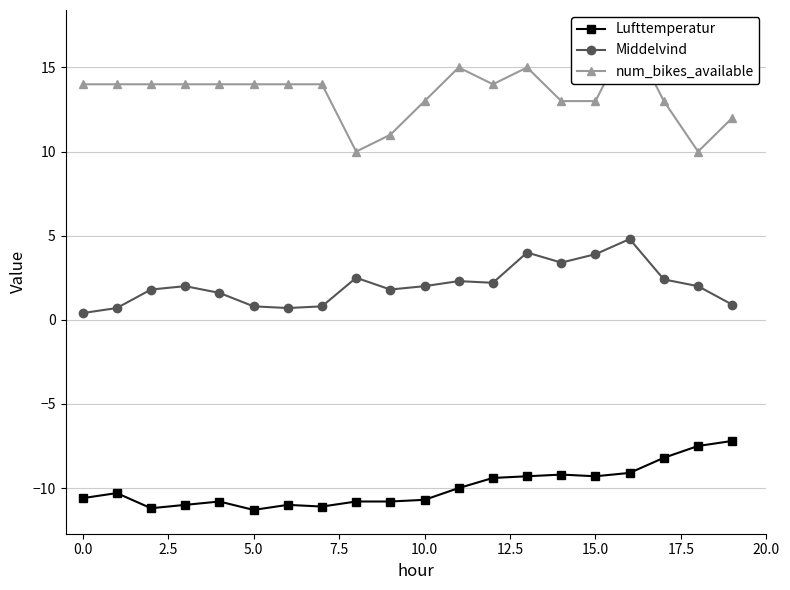

True or false: Lufttemperatur and Middelvind cross at least once.

False